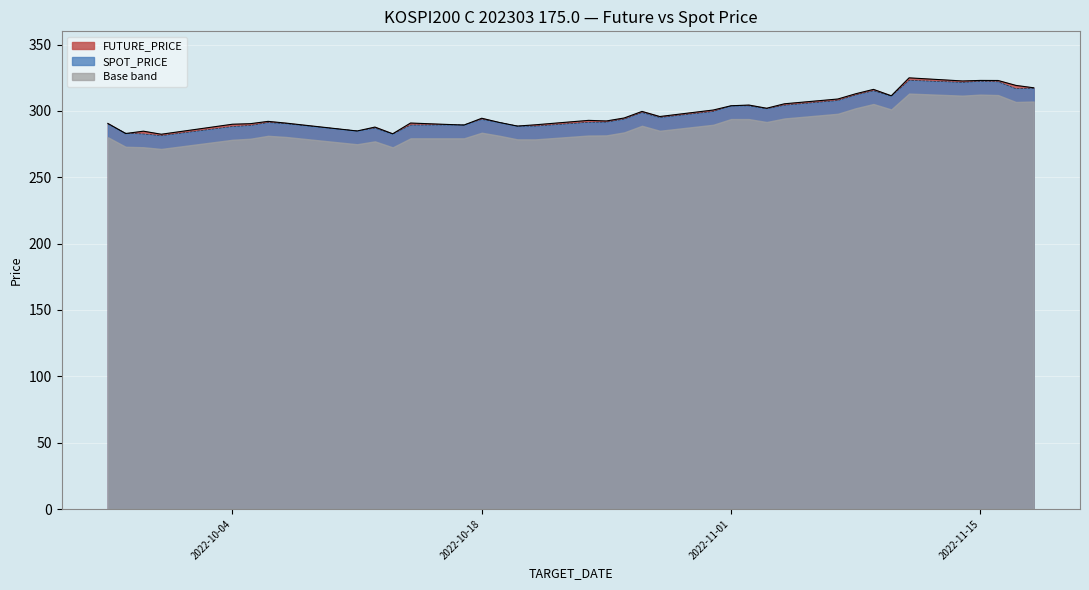

What is the value of the SPOT_PRICE point at the 37th from the left?

317.1